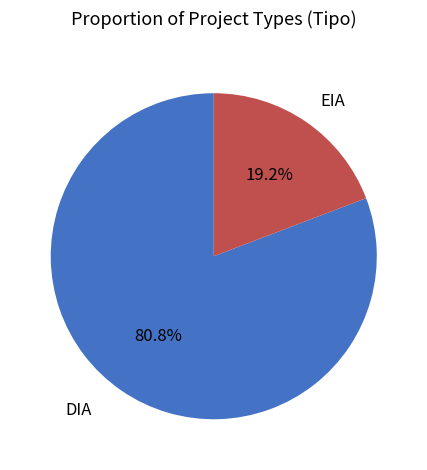

What percentage is NOT represented by EIA?

80.8%